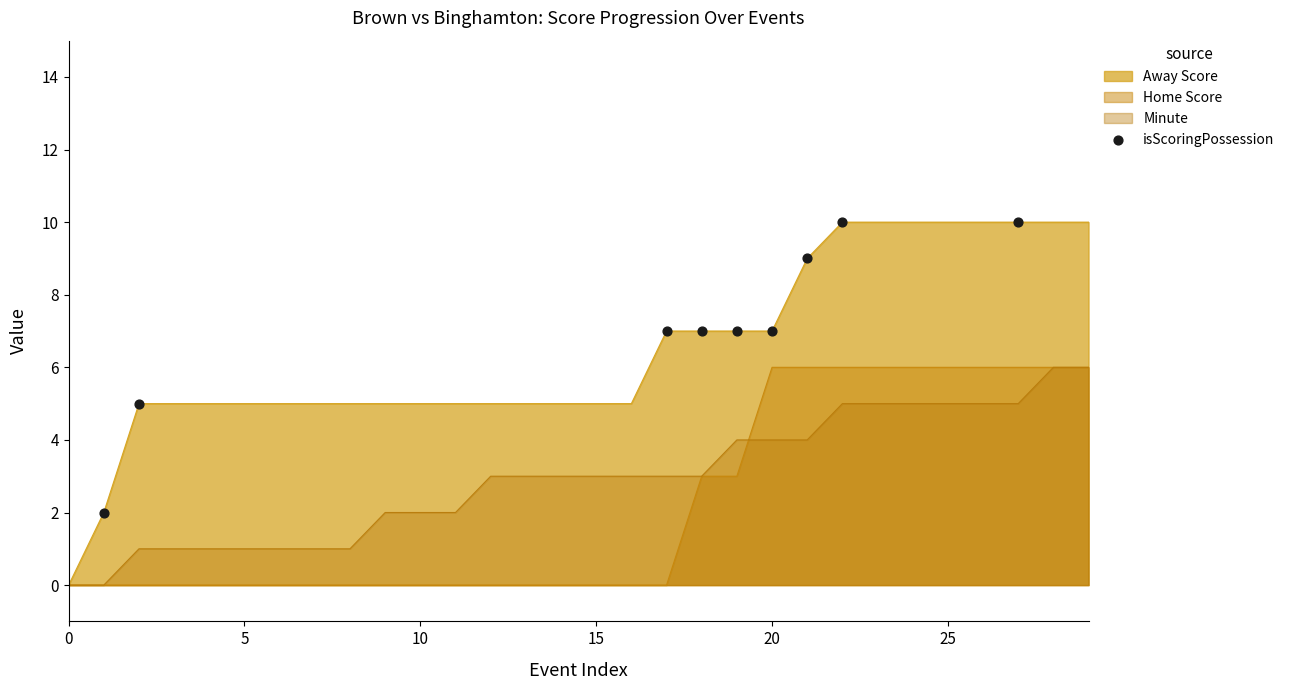

Which series has the largest range (max minus min)?

Away Score